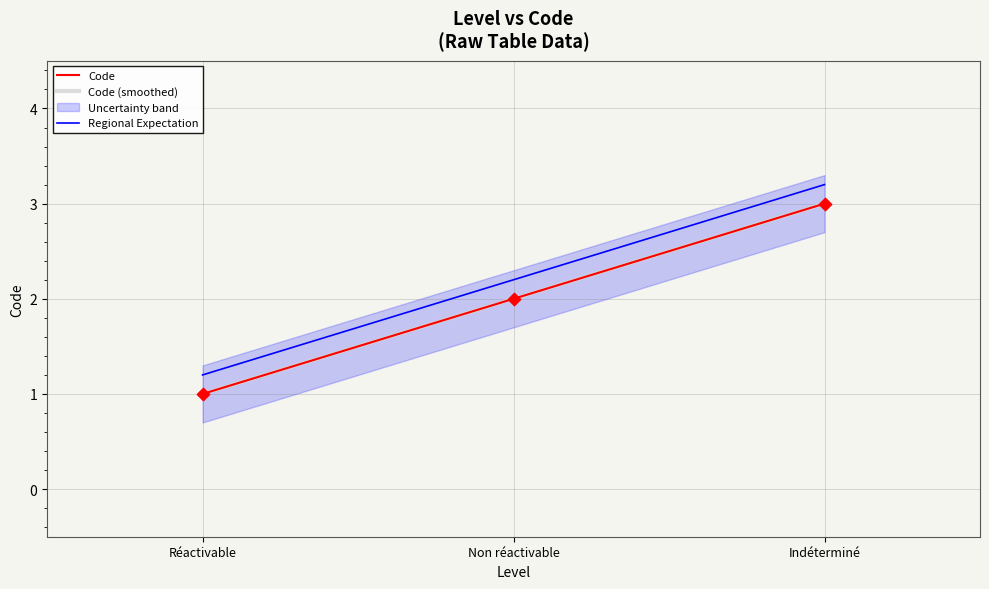

Which series reaches the minimum Y coordinate?

Code